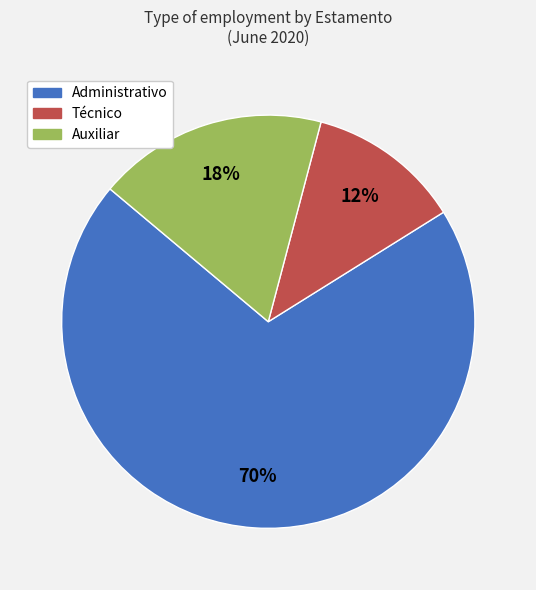

Count the number of slices in the pie.

3